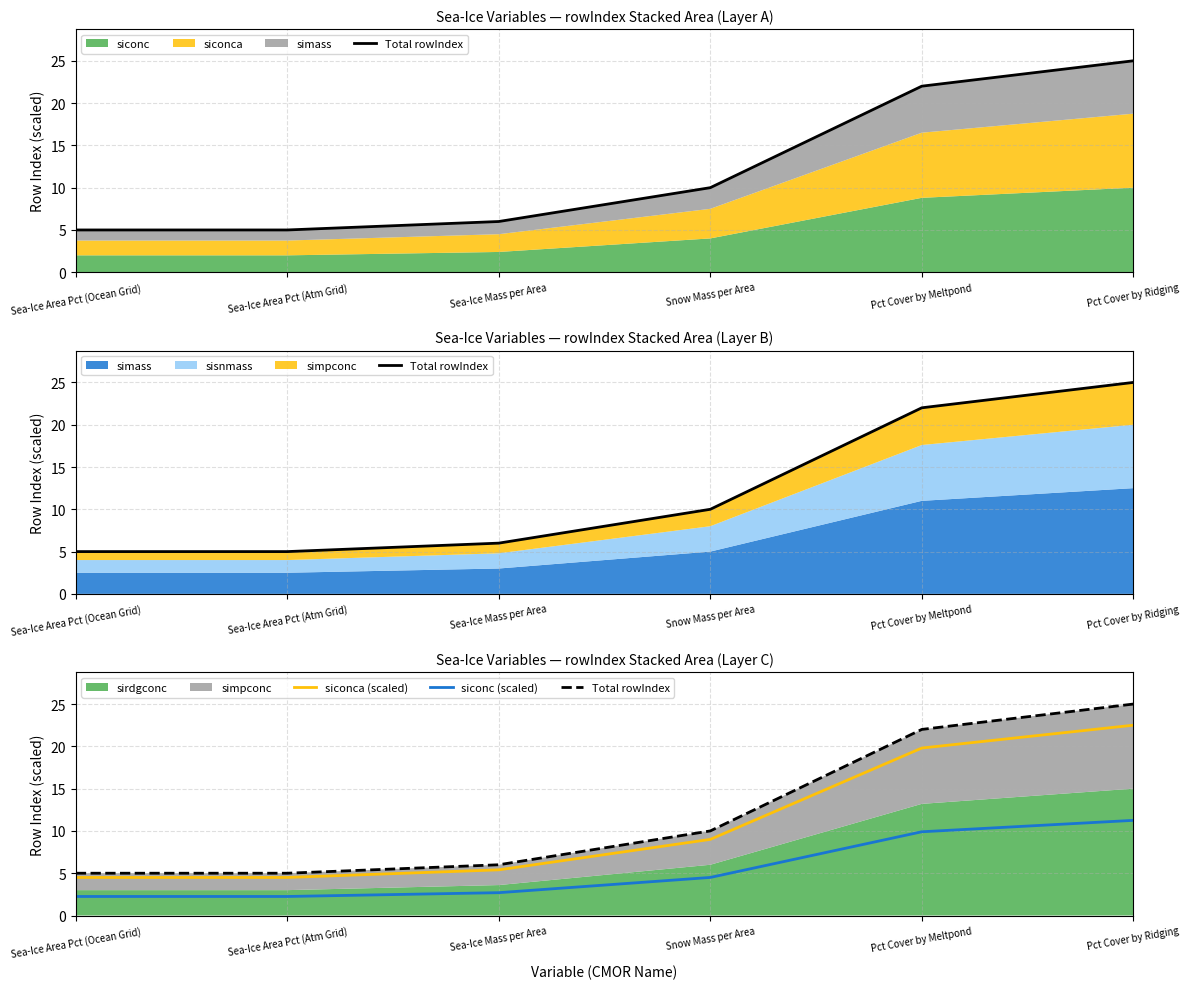

What is the sum of all siconc (scaled) values?

32.9